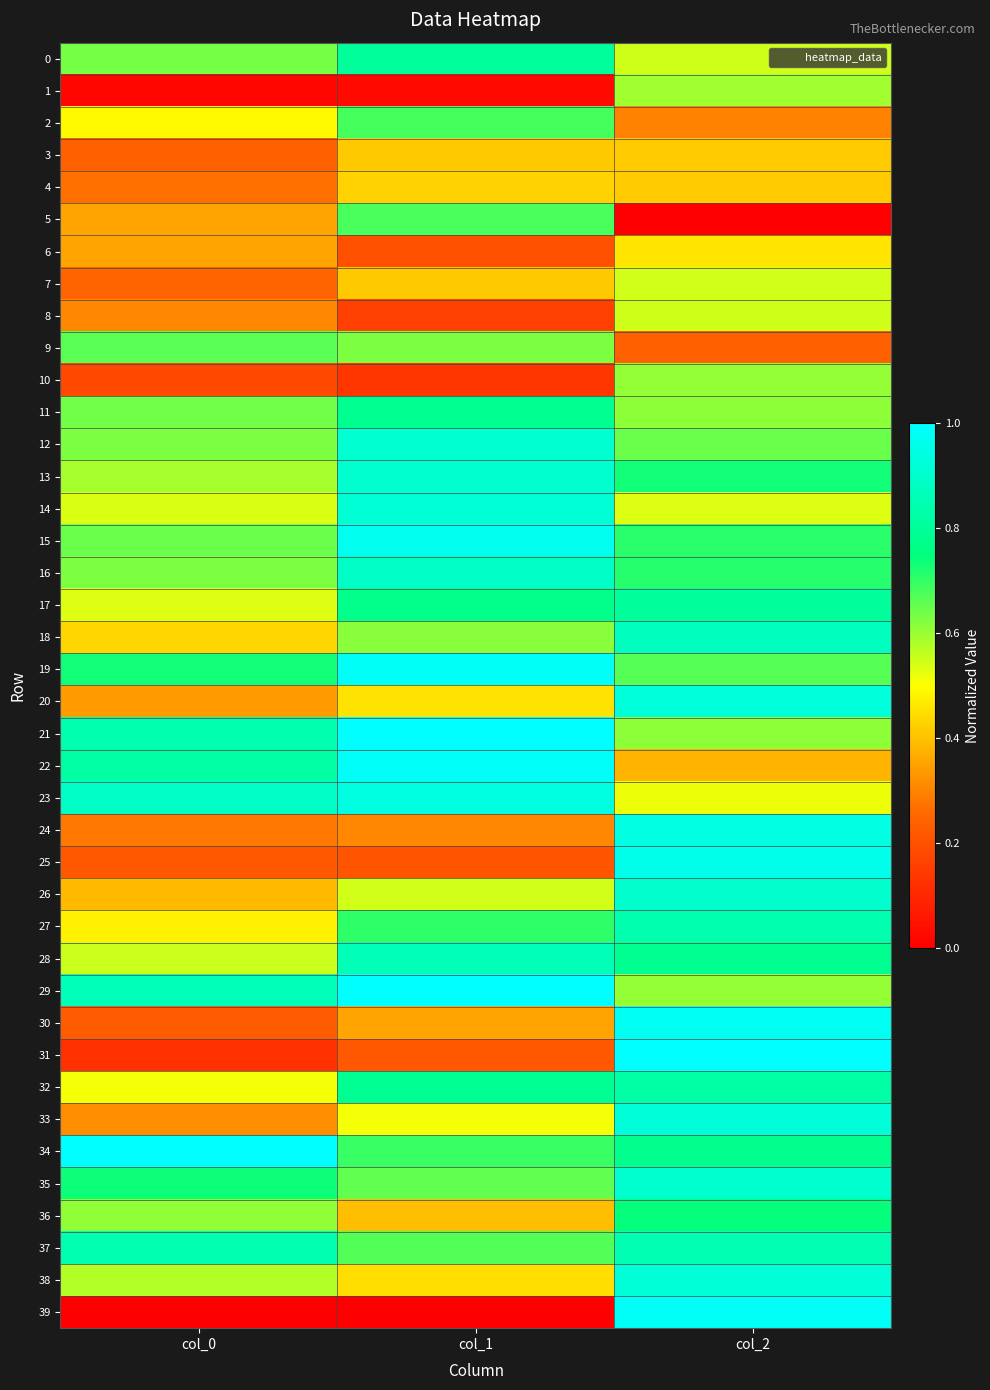

Which series has the widest spread of values?

39